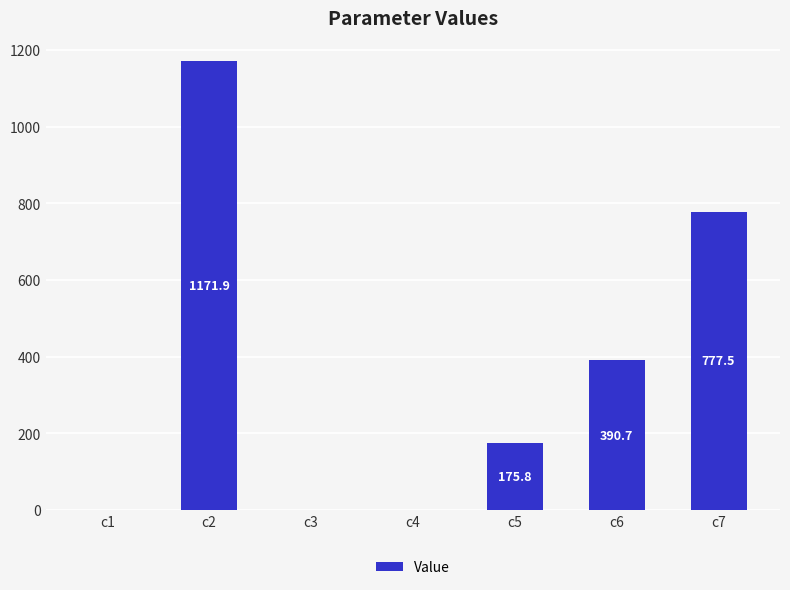

What value does the data have at c2?

1171.9